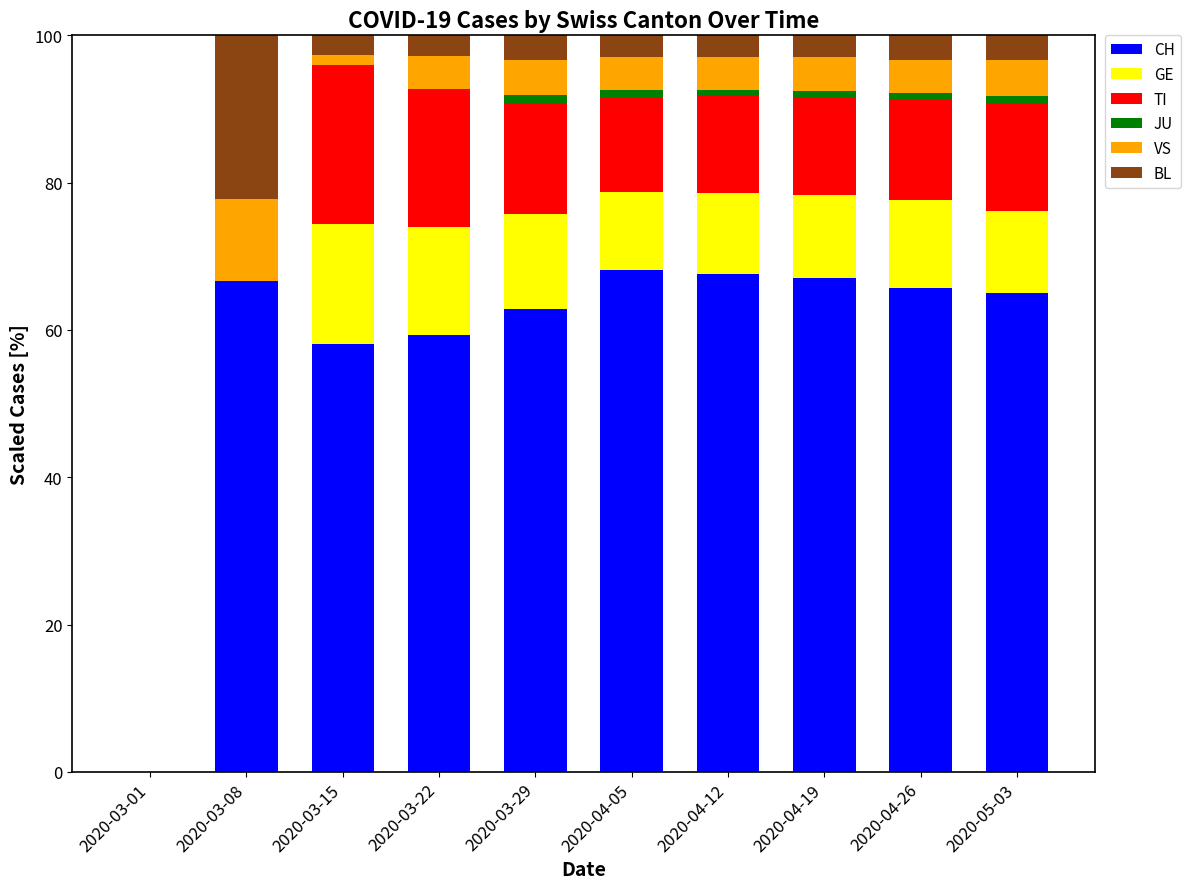

Are the bars grouped side by side (vs. stacked)?

No